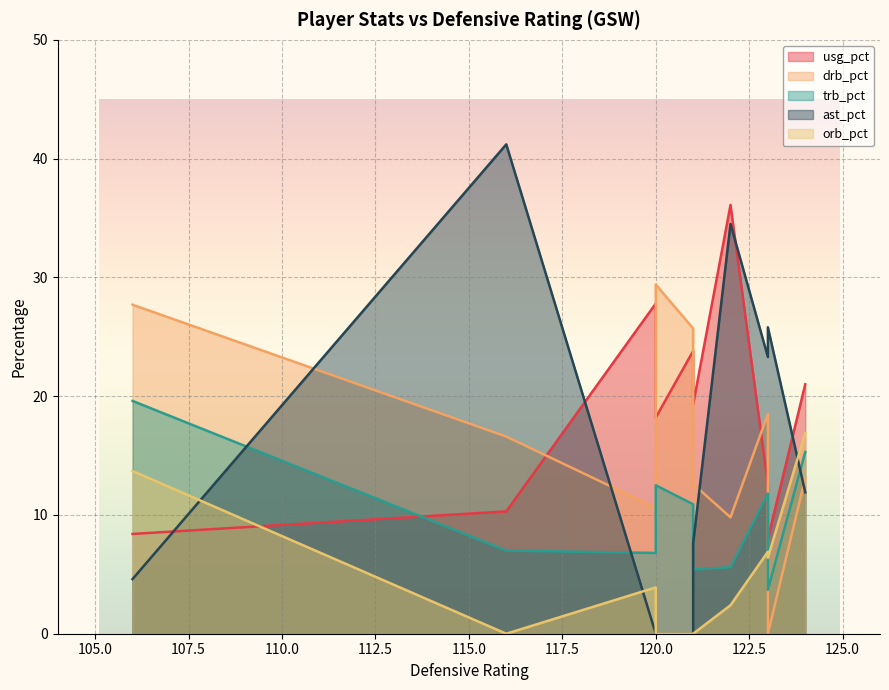

Does the chart display data point markers on the line(s)?

No